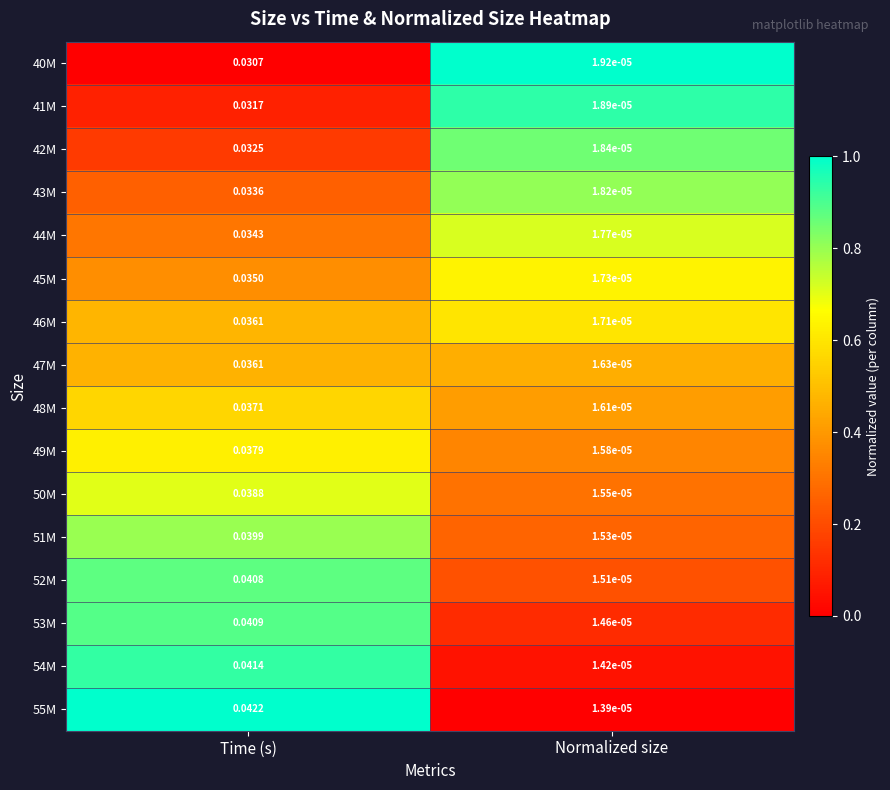

Which series changed the most between Time (s) and Normalized size?

55M